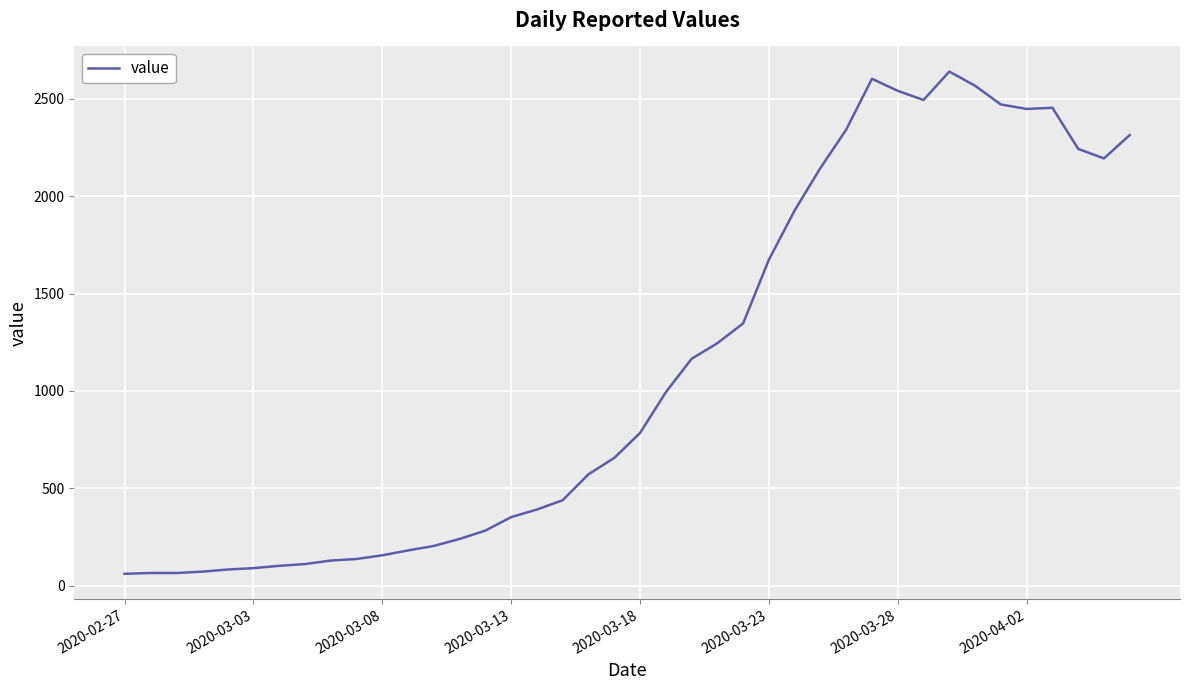

What is the minimum value shown in the chart?

61